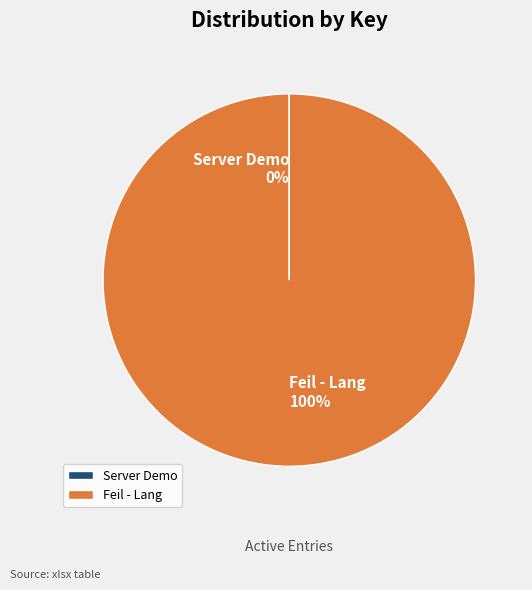

True or false: Feil - Lang 100% accounts for 100% of the total.

True